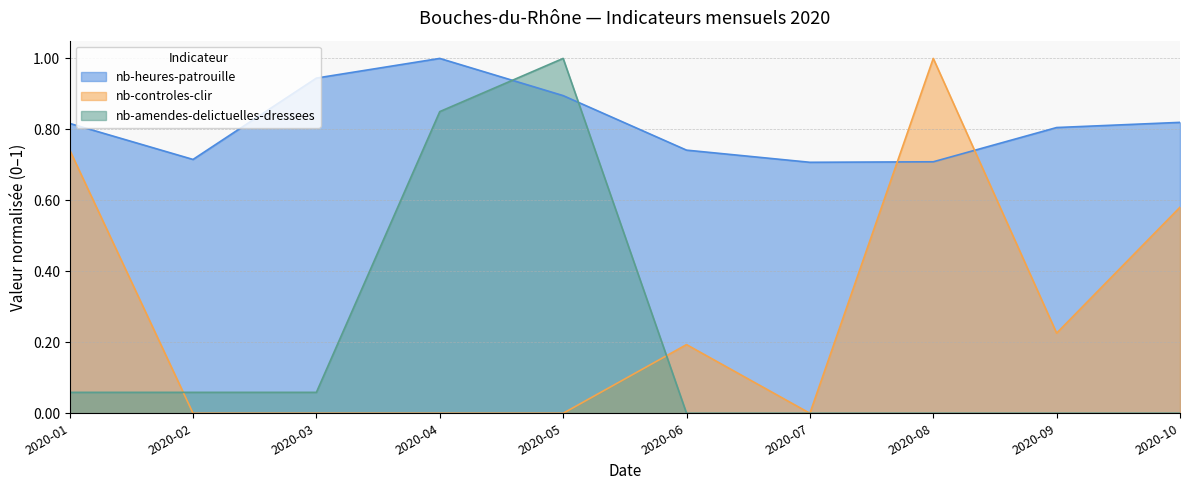

The value of nb-heures-patrouille at 2020-08 is 1.3. True or false?

False